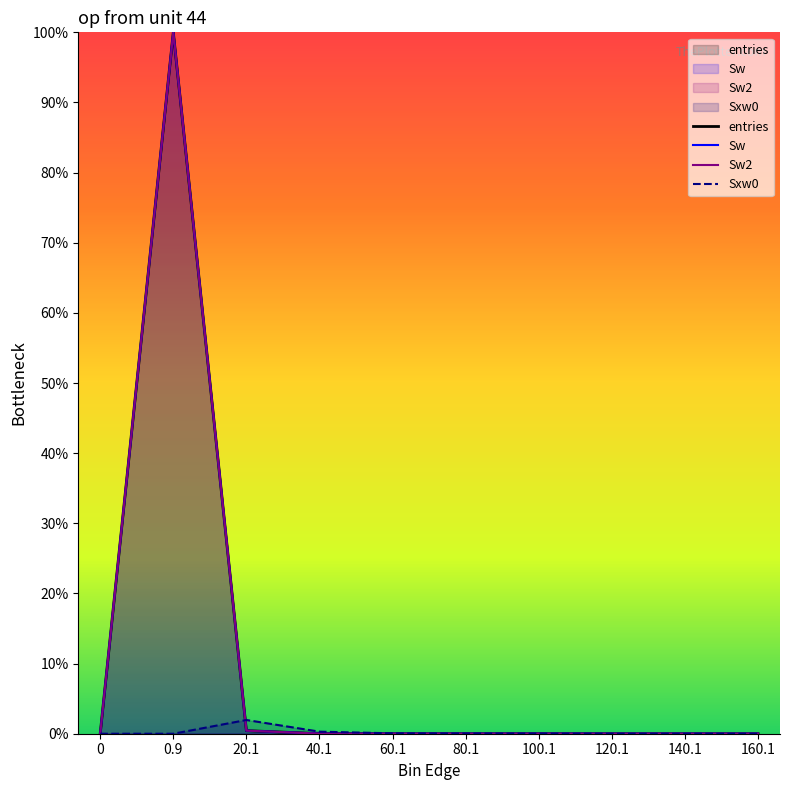

Is it true that Sw equals 66.6 at 160.1?

False